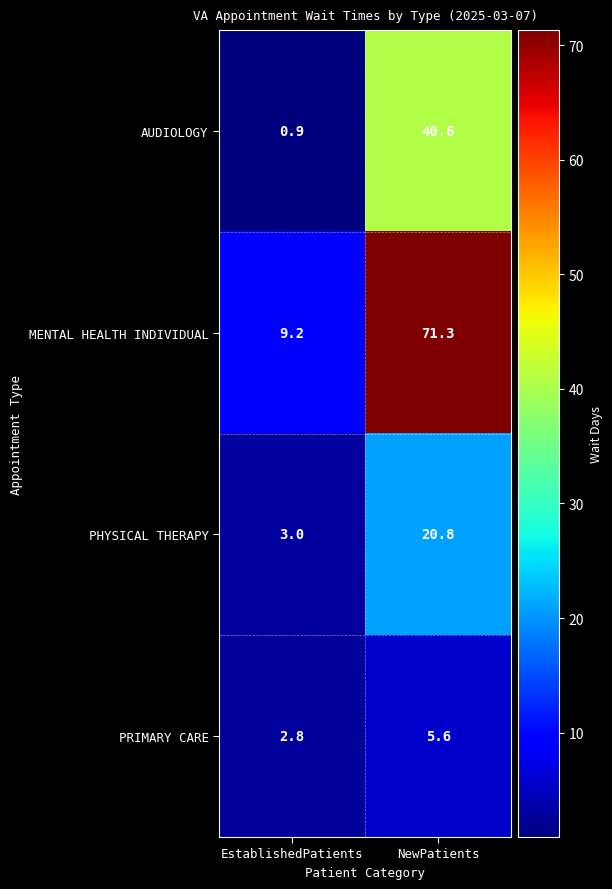

The PRIMARY CARE series shows 8.1 at NewPatients. True or false?

False